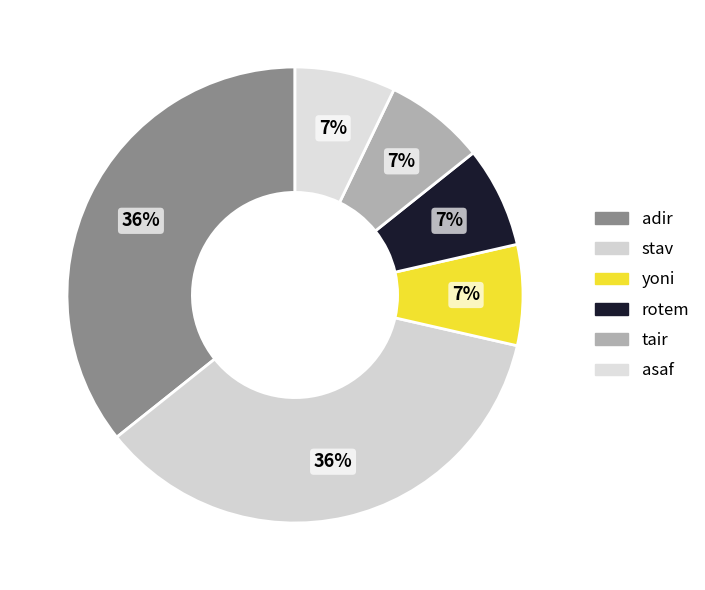

To the nearest percent, what is the difference between the largest and smallest slice percentages?

29%